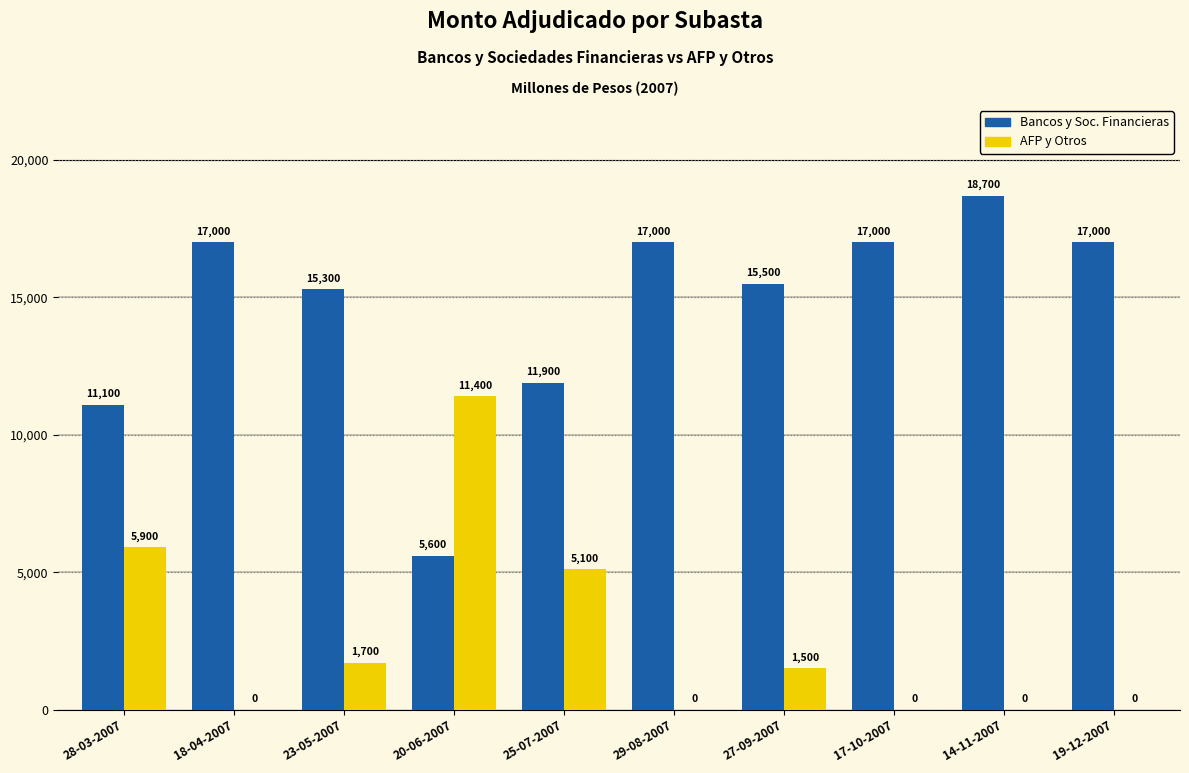

At which category does the chart reach its peak across all series?

14-11-2007